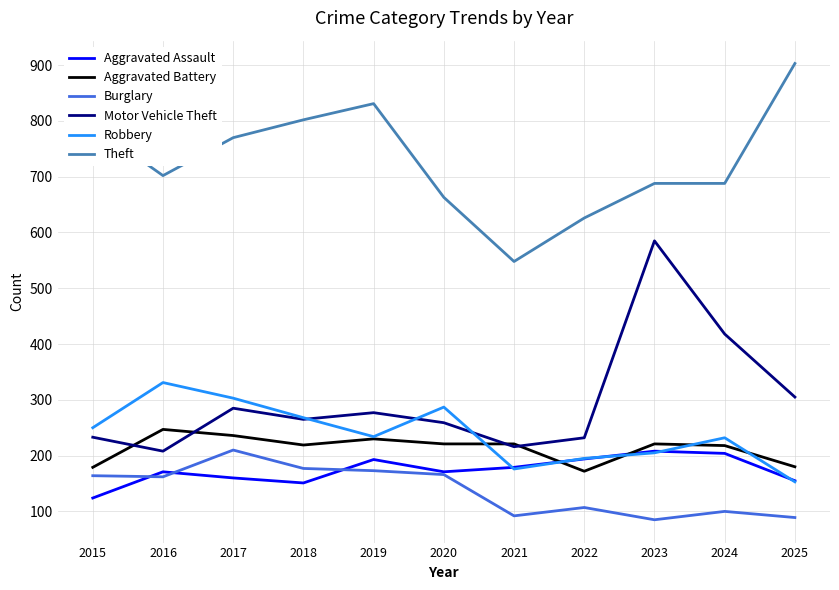

True or false: Theft has more than 2 interior local peaks.

False